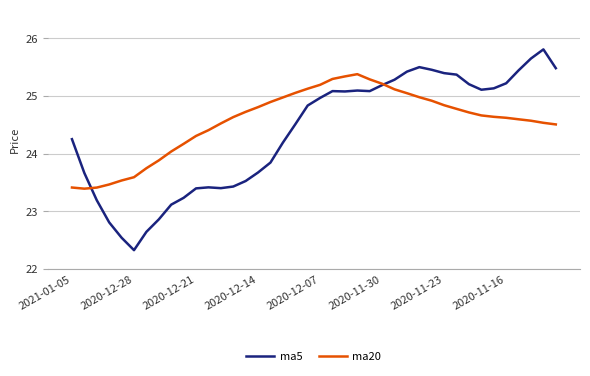

Rank the series by their average value, from lowest to highest.

ma5, ma20